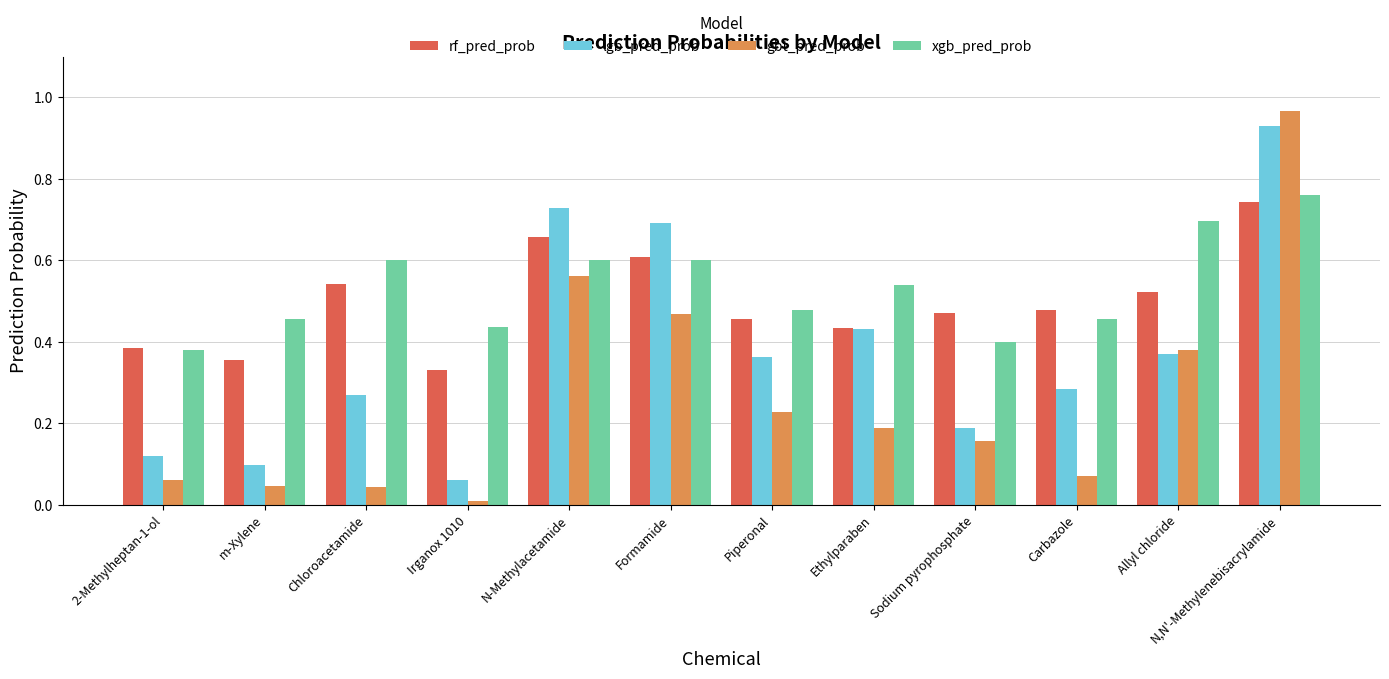

What is the label of the 4th bar from the left?

Irganox 1010